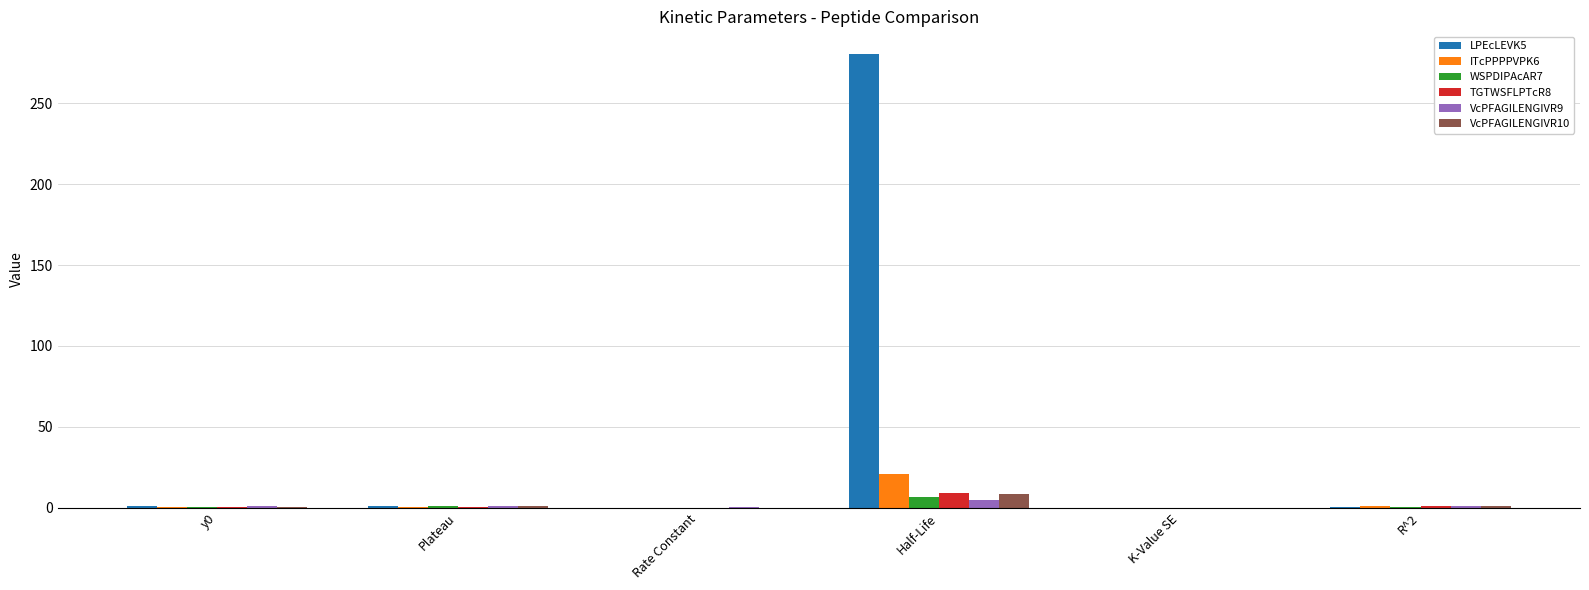

How many distinct data groups are displayed?

6